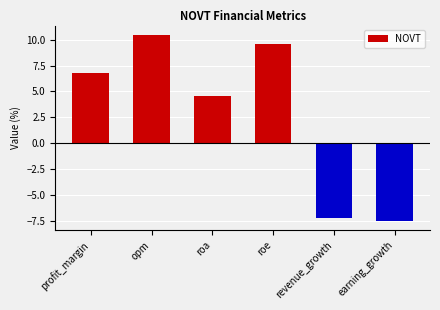

How many values are below 6?

3